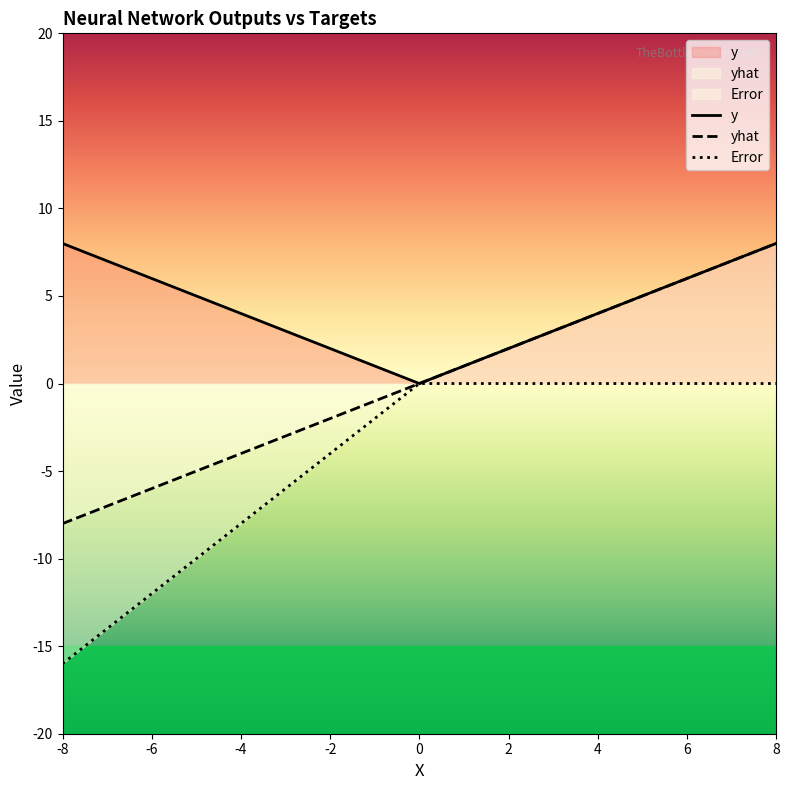

True or false: y and yhat intersect in this chart.

False